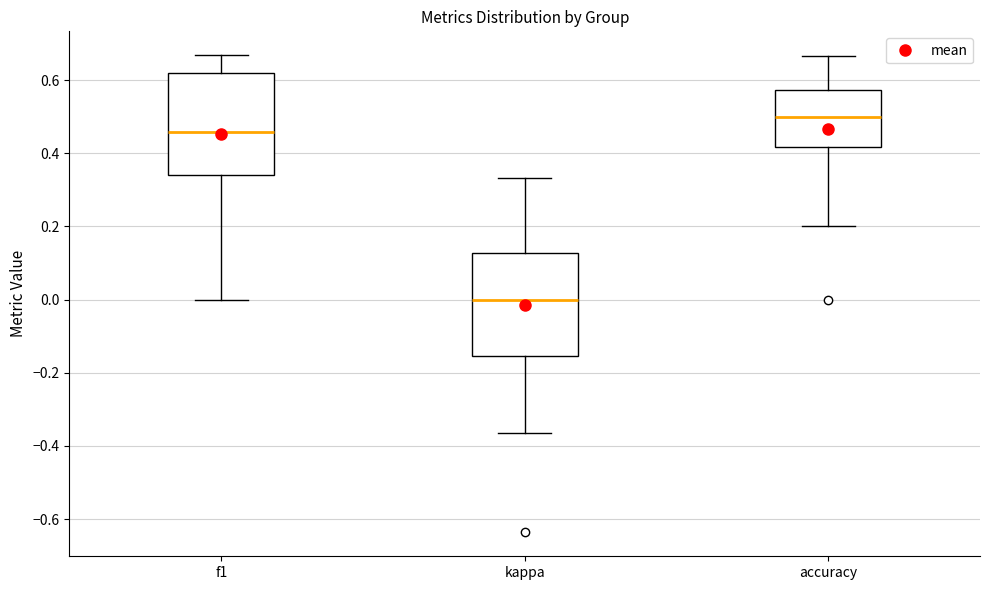

Which box's median line is the highest?

accuracy